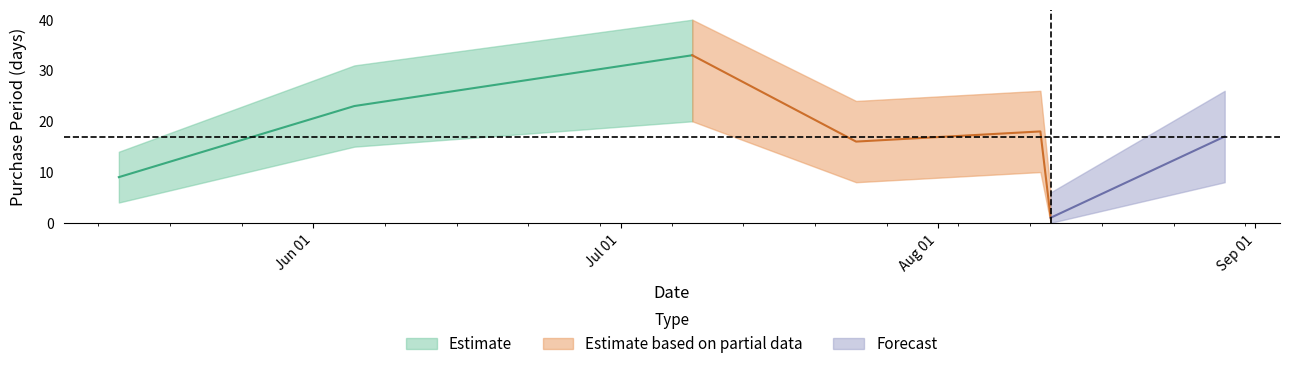

Reading right to left, extract all data points from this chart.

17	1	18	16	33	23	9